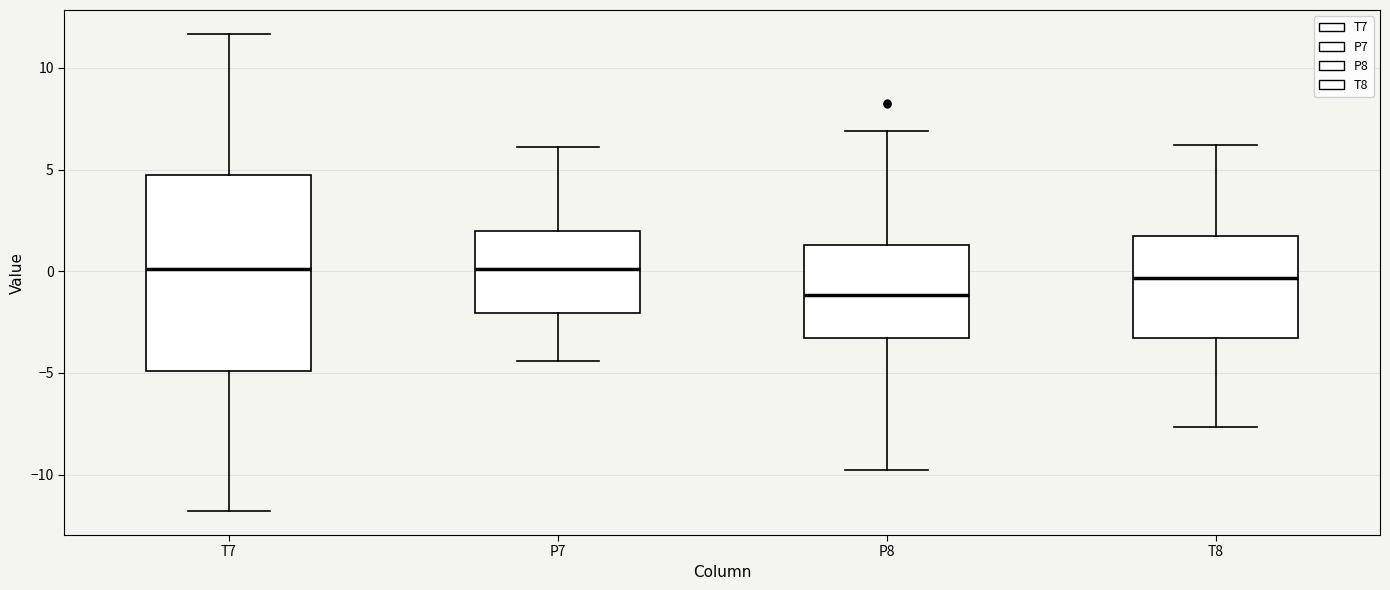

Comparing the boxes themselves (not the whiskers), which one is the tallest?

T7